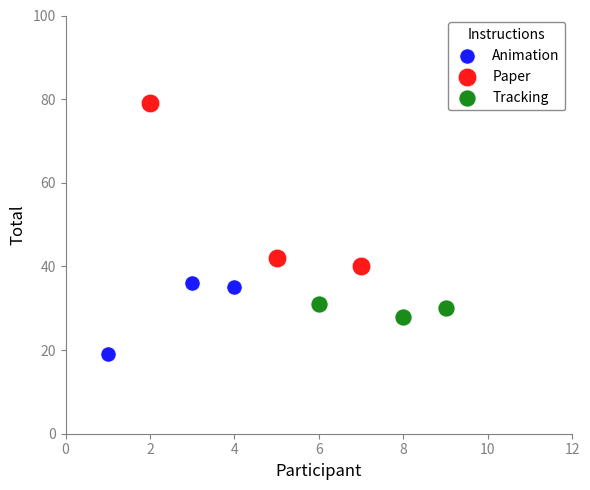

Which series reaches the minimum Y coordinate?

Animation